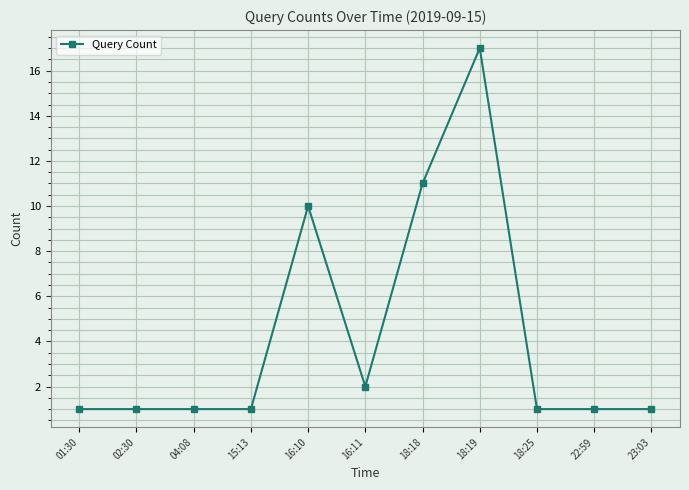

What value does the data have at 16:10, to the nearest 10?

10